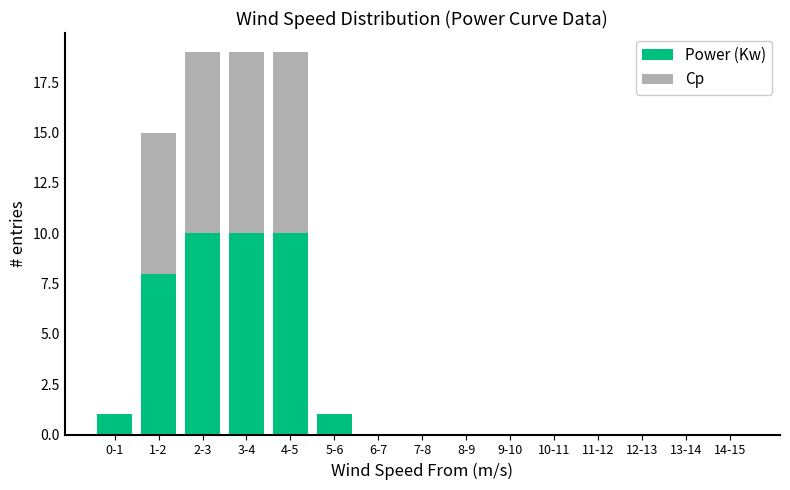

Reading left to right, list the values for the Power (Kw) series.

0-1=1	1-2=8	2-3=10	3-4=10	4-5=10	5-6=1	6-7=0	7-8=0	8-9=0	9-10=0	10-11=0	11-12=0	12-13=0	13-14=0	14-15=0